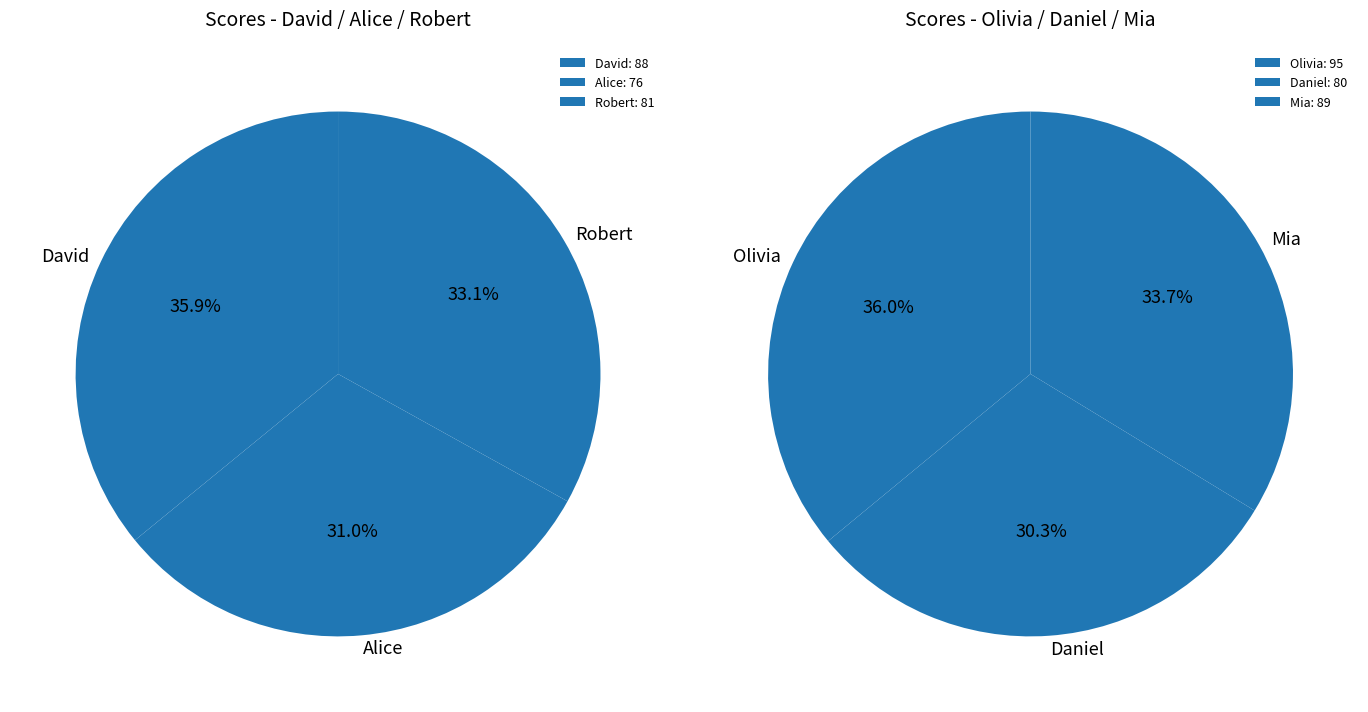

How many slices are in this pie chart?

6